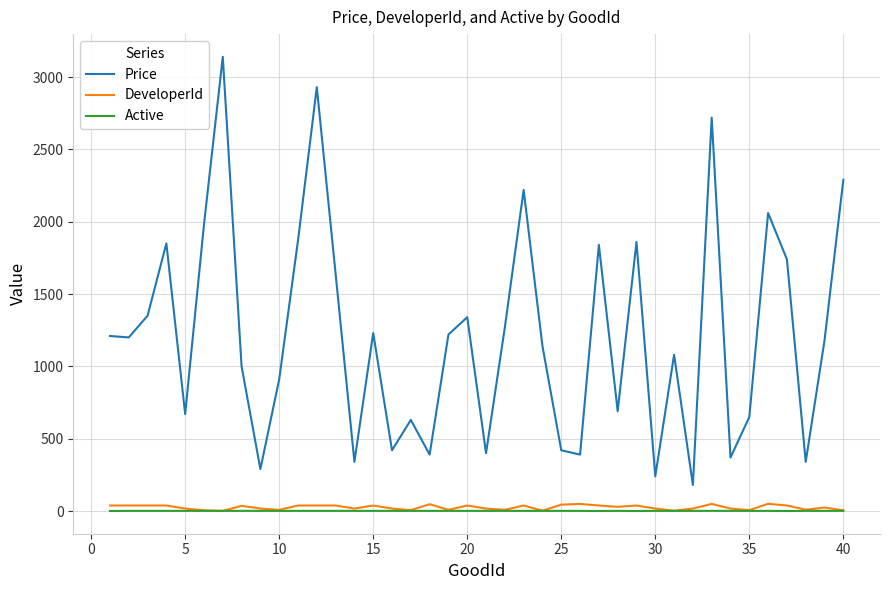

True or false: Active and Price intersect in this chart.

False